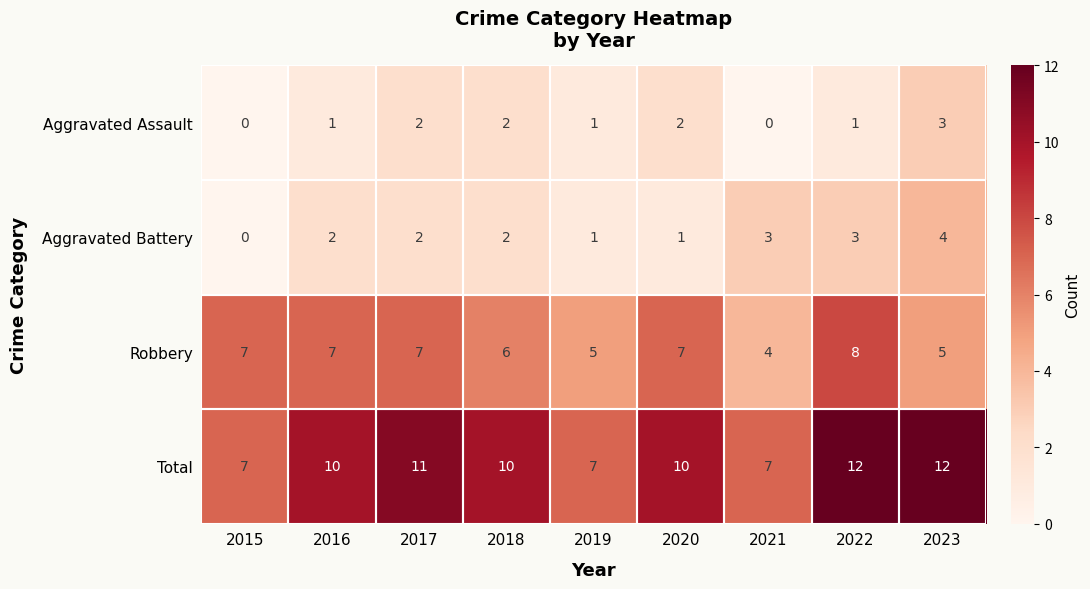

True or false: Aggravated Battery has a value of 2 at 2017.

True